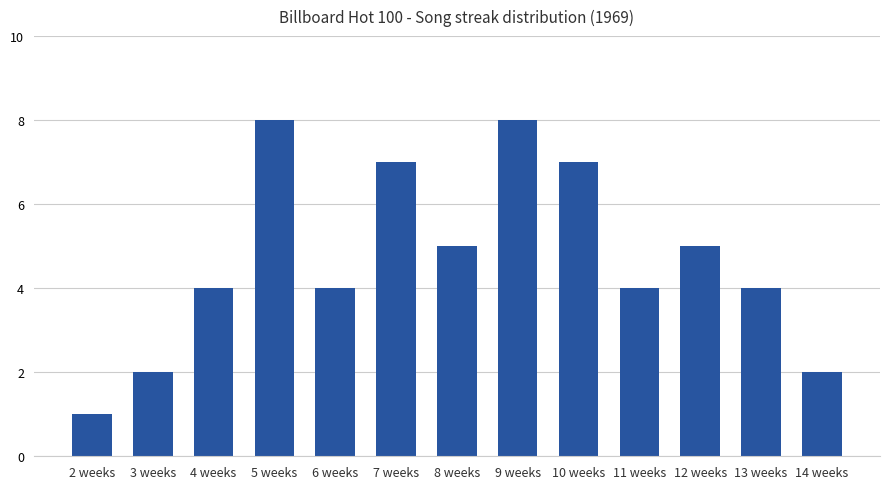

What is the value of the 1st bar from the left?

1